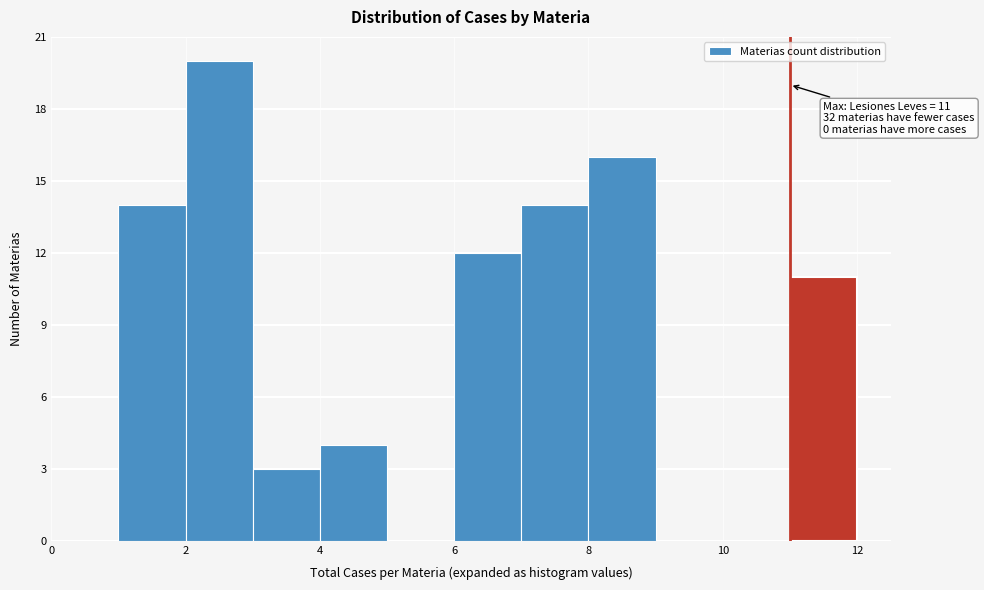

Which range on the x-axis has the tallest bar?

2 to 3